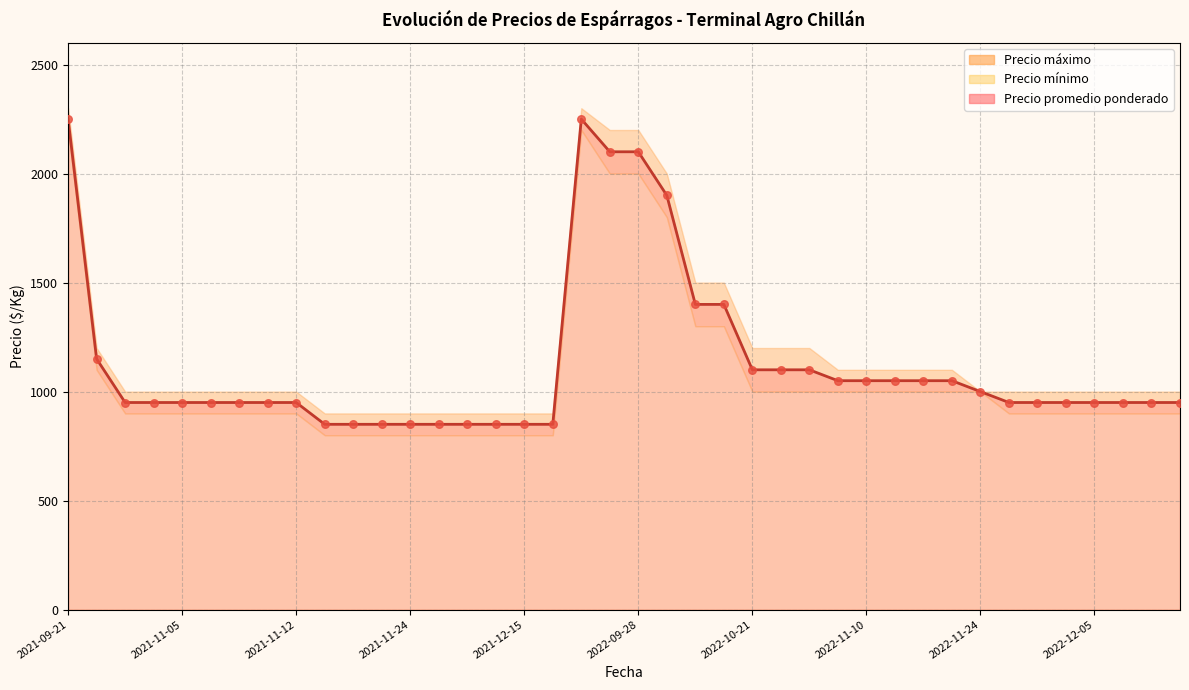

Which series has the largest total across all categories?

Precio maximo